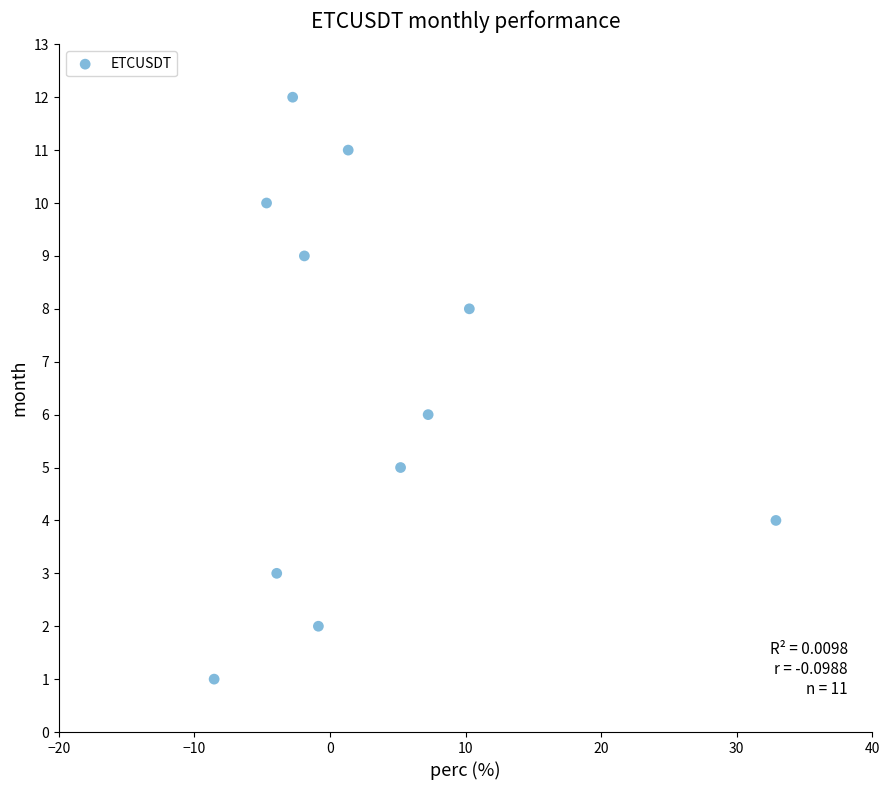

What is the average Y value?

6